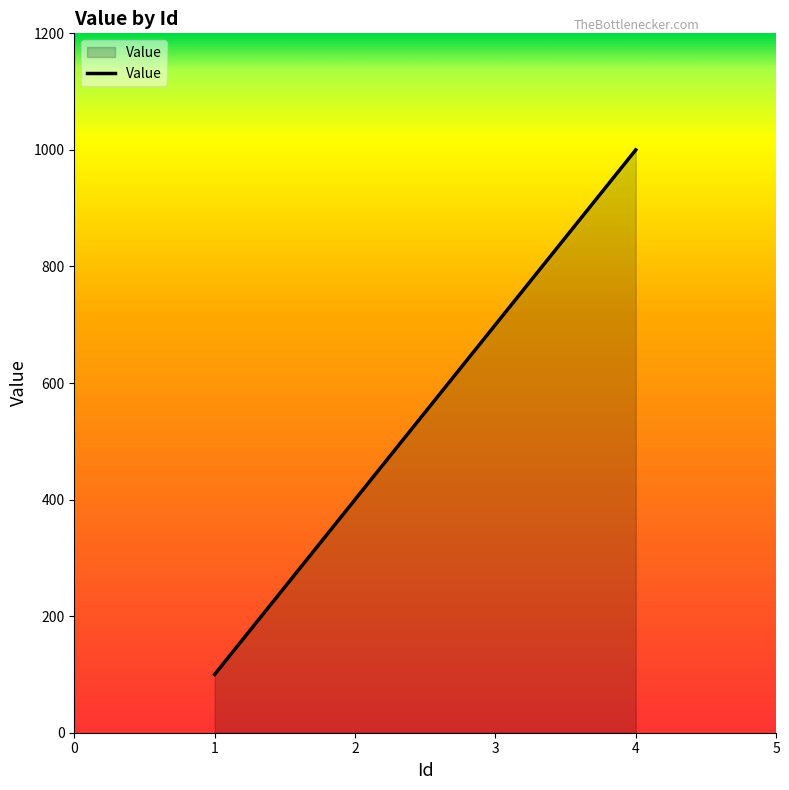

List the labels in order of value, smallest first.

1, 2, 3, 4